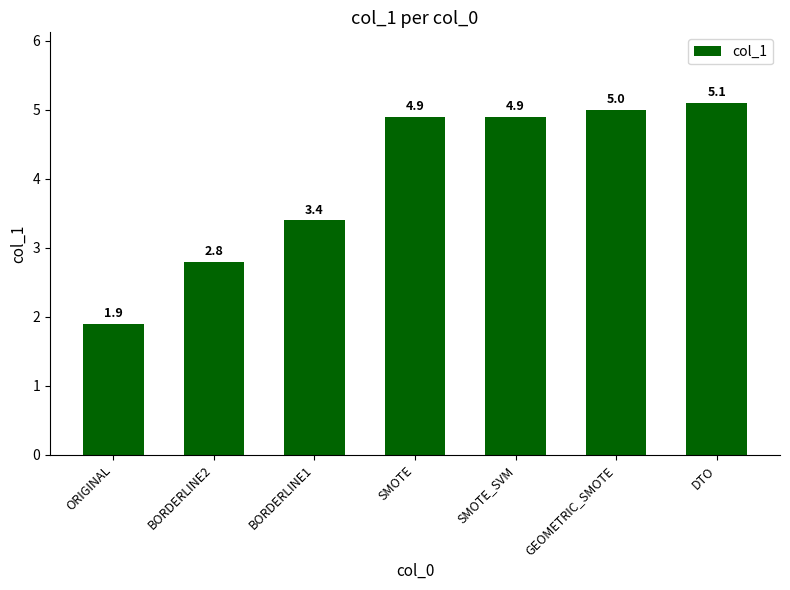

Which category has the lowest value across all series?

ORIGINAL